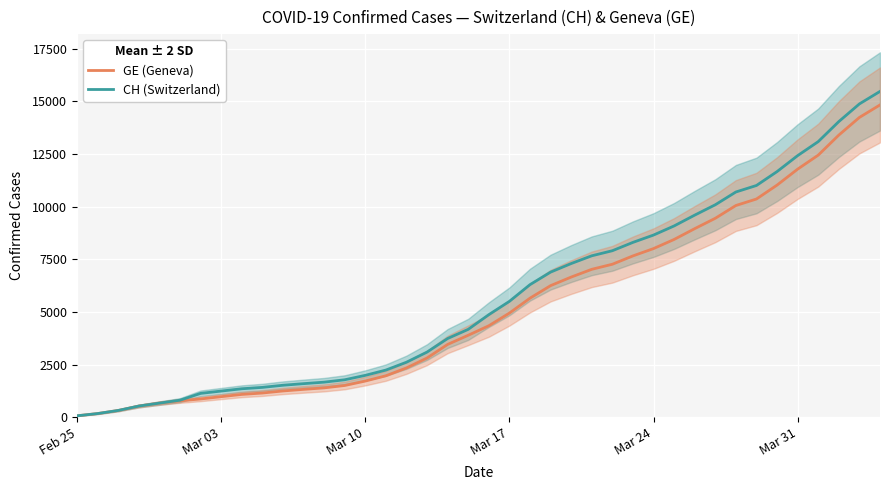

List the series in order of their peak value, lowest first.

GE (Geneva), CH (Switzerland)